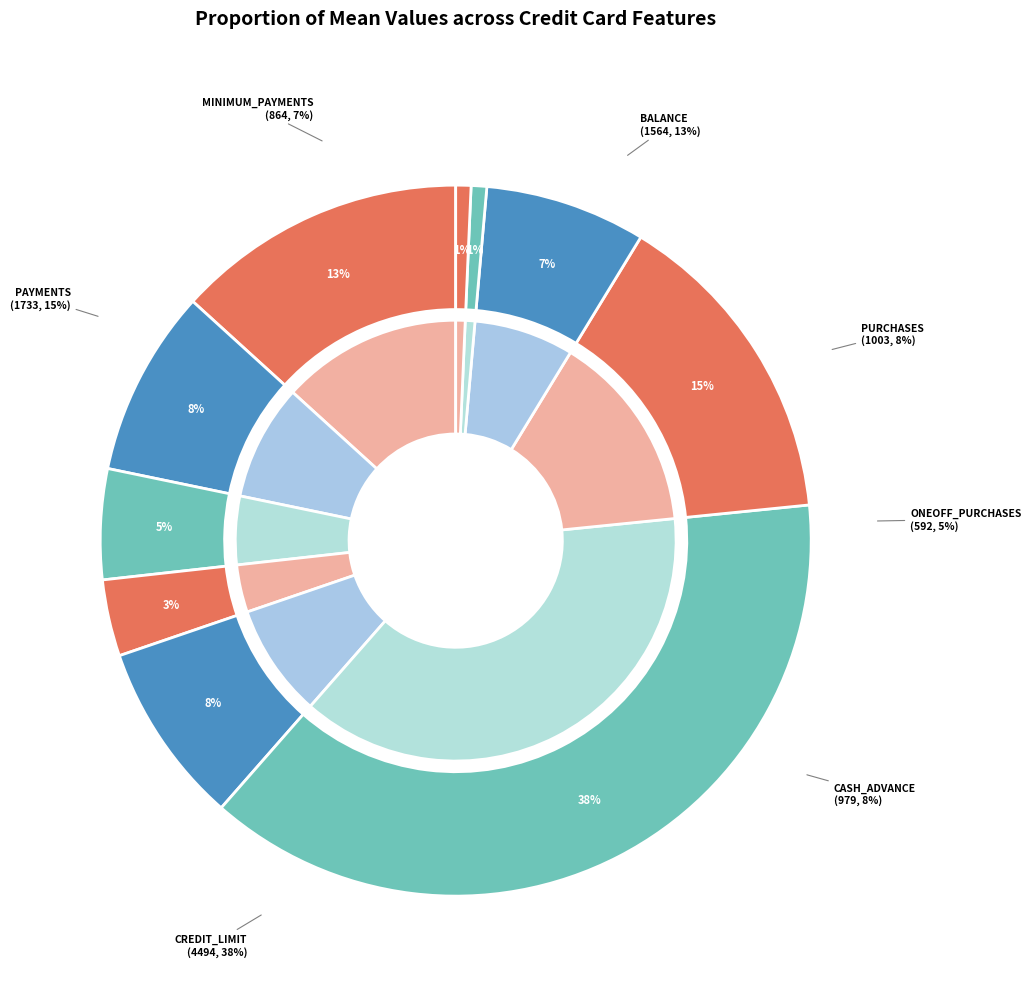

Count the number of slices in the pie.

10